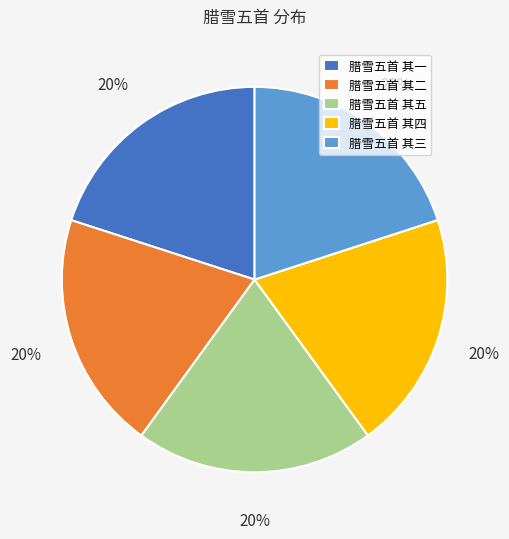

Is it true that 腊雪五首 其五 is 20% of the pie?

True